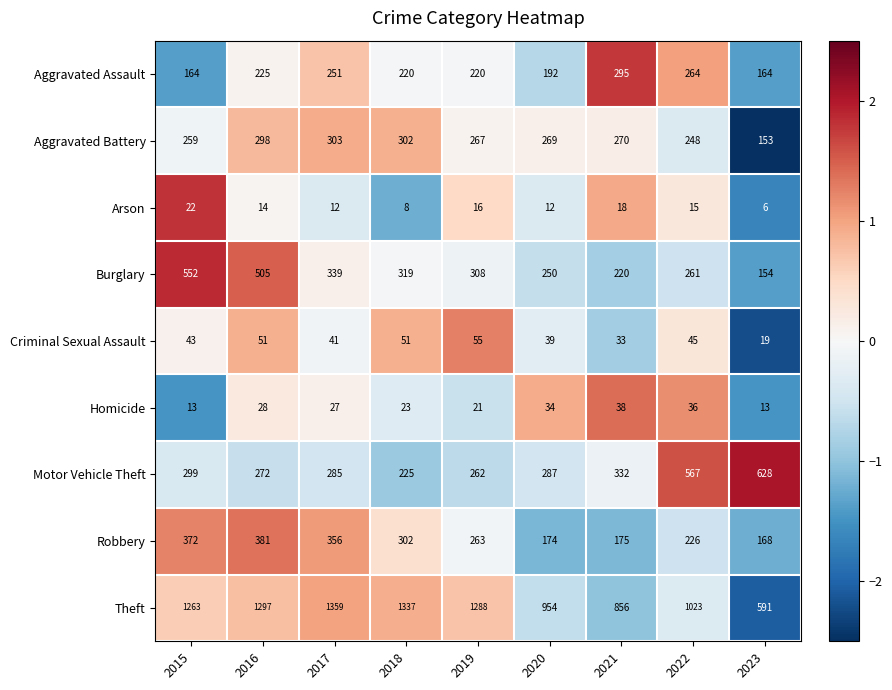

List the series in order of their peak value, highest first.

Theft, Motor Vehicle Theft, Burglary, Robbery, Aggravated Battery, Aggravated Assault, Criminal Sexual Assault, Homicide, Arson